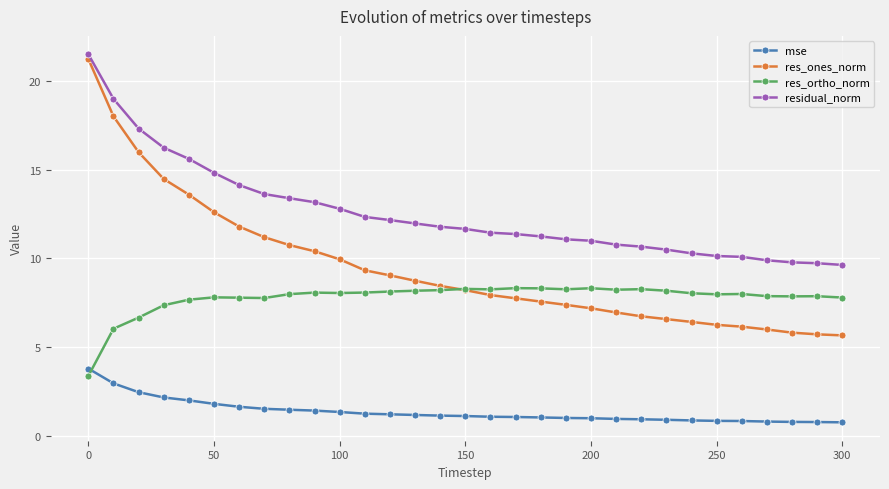

True or false: residual_norm and mse intersect in this chart.

False